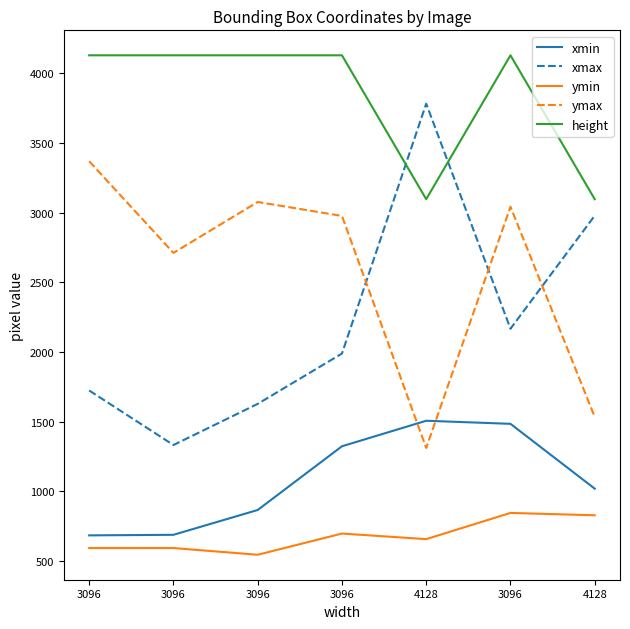

What are all the series names shown in the legend?

xmin, xmax, ymin, ymax, height